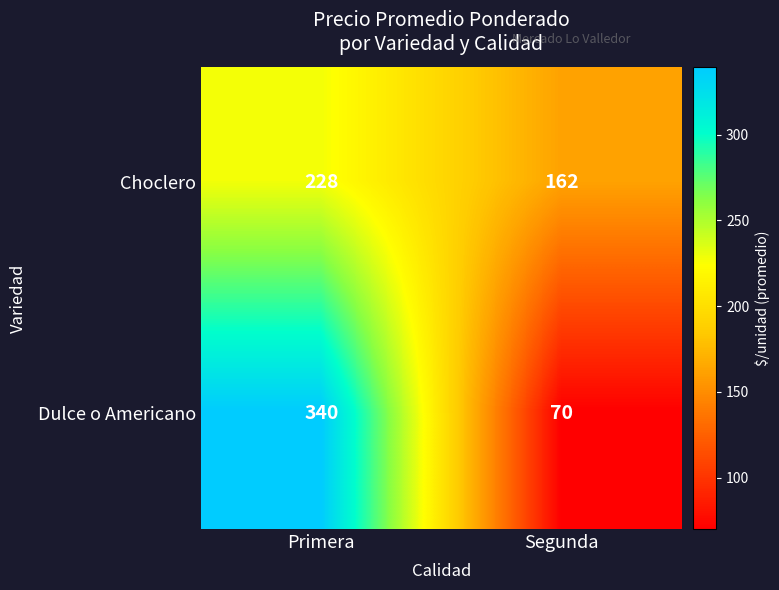

What is the total value across all series at Primera?

568